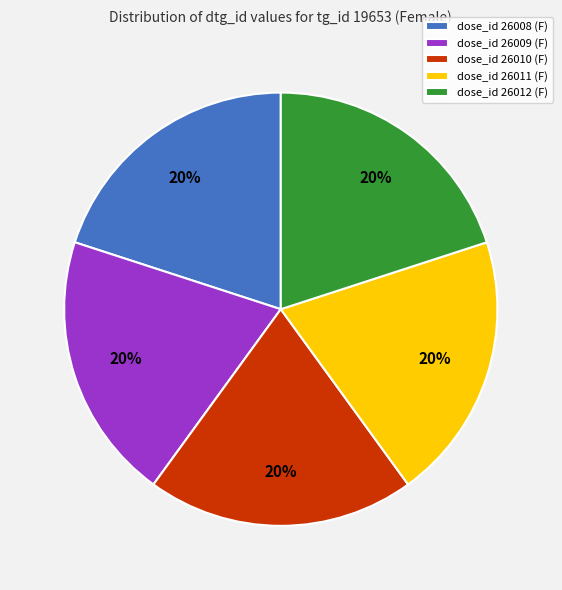

What percentage is the dose_id 26011 (F) slice, to the nearest percent?

20%